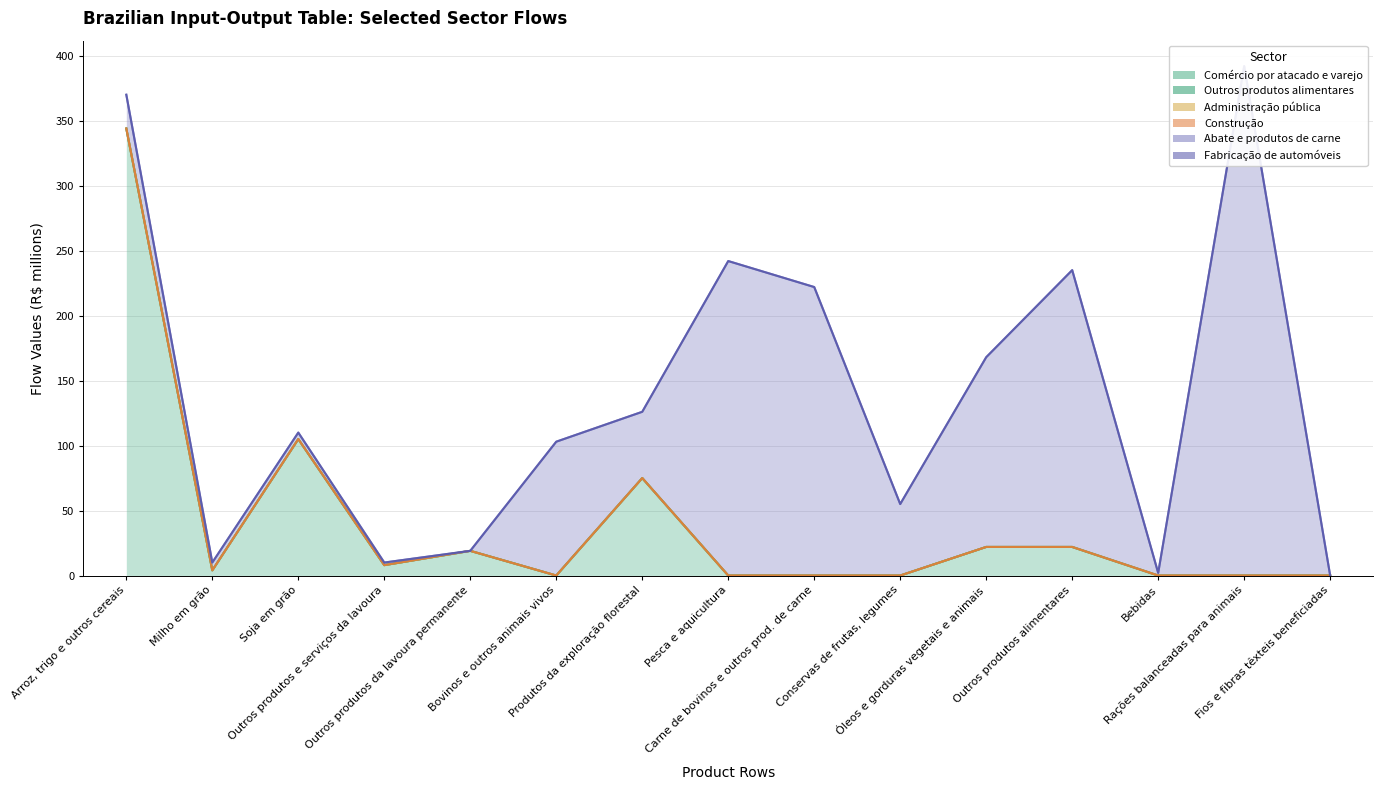

At which category is the sum across all series the highest?

Rações balanceadas para animais